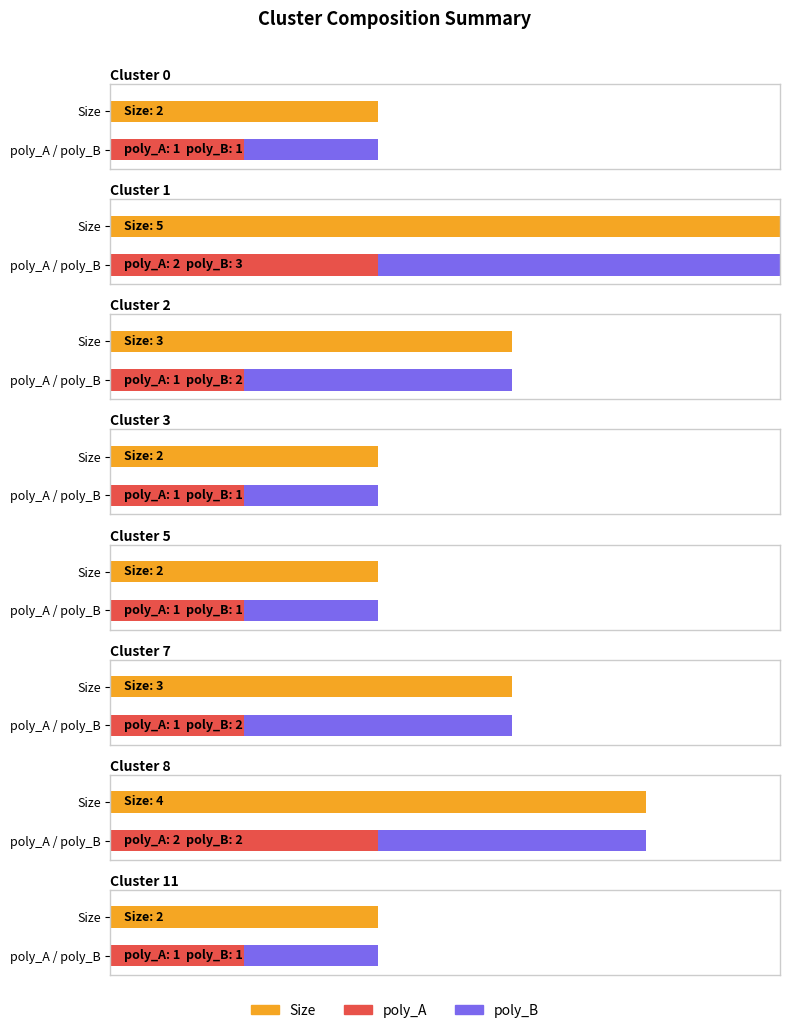

What is the difference between the second highest and minimum values in the poly_B series?

1